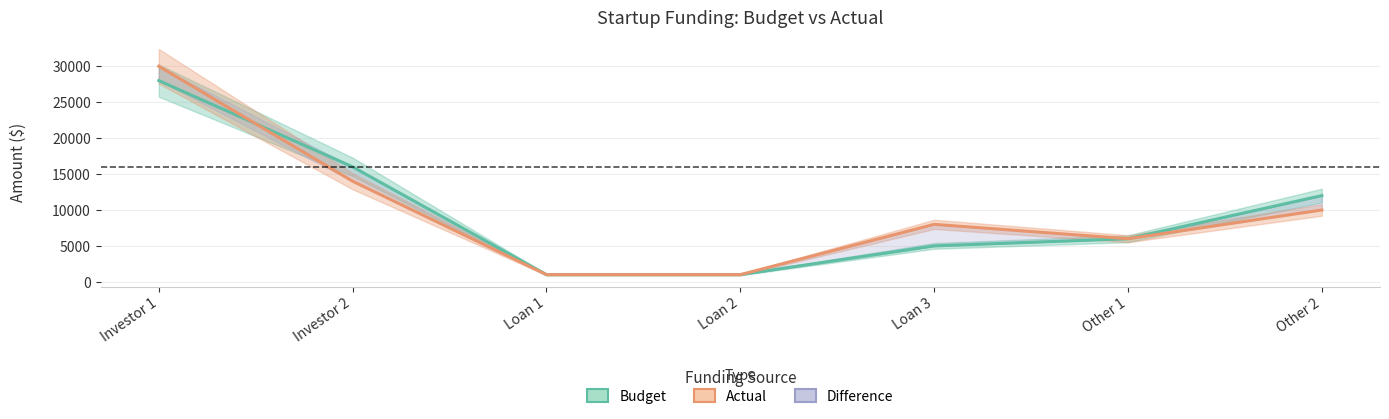

Which series has the largest total across all categories?

Actual